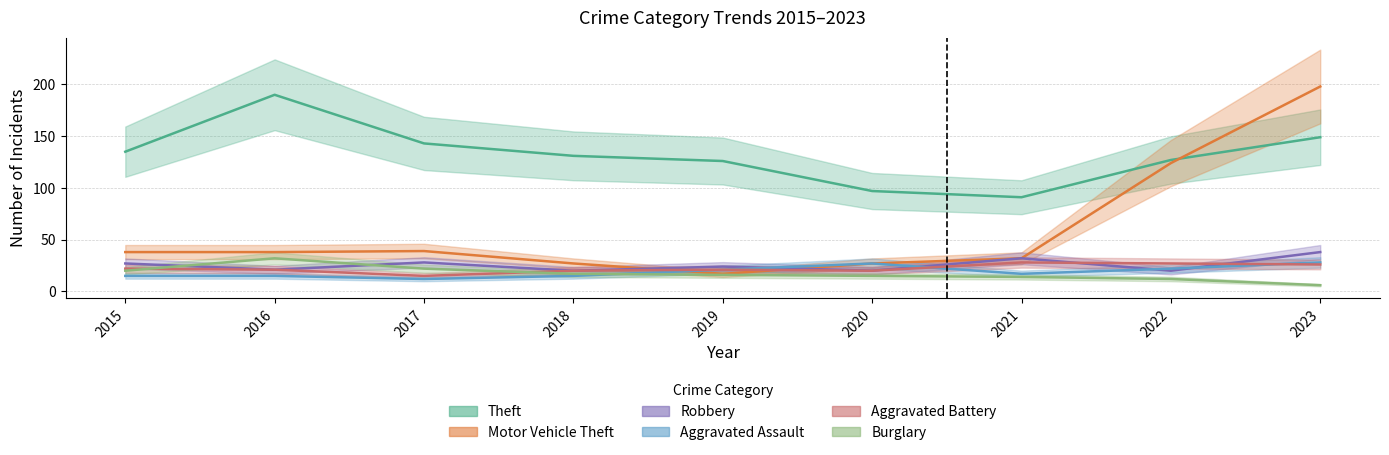

True or false: Theft and Burglary intersect in this chart.

False